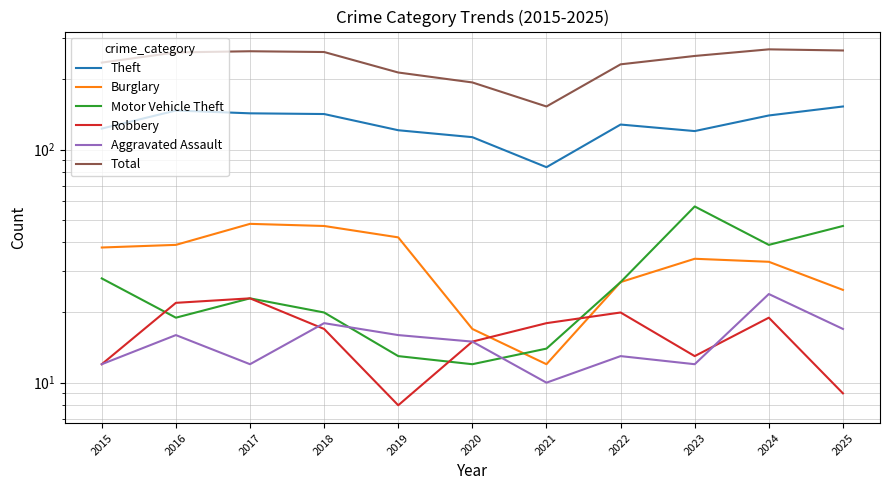

Read the Aggravated Assault value at 2022.

13